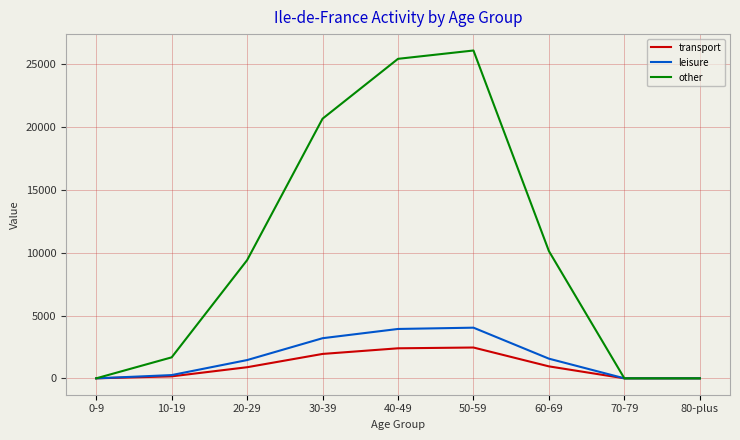

Rank the series at 40-49 from highest to lowest value.

other, leisure, transport